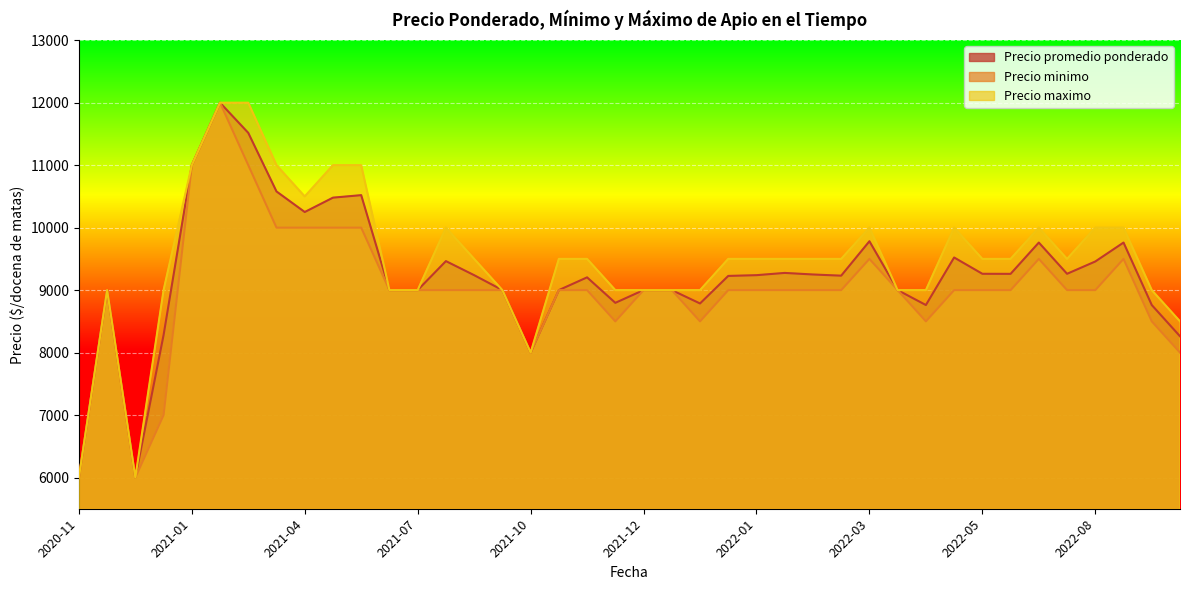

Is the value of Precio promedio ponderado at 2022-05-25 greater than the value of Precio minimo at 2022-11-24?

Yes